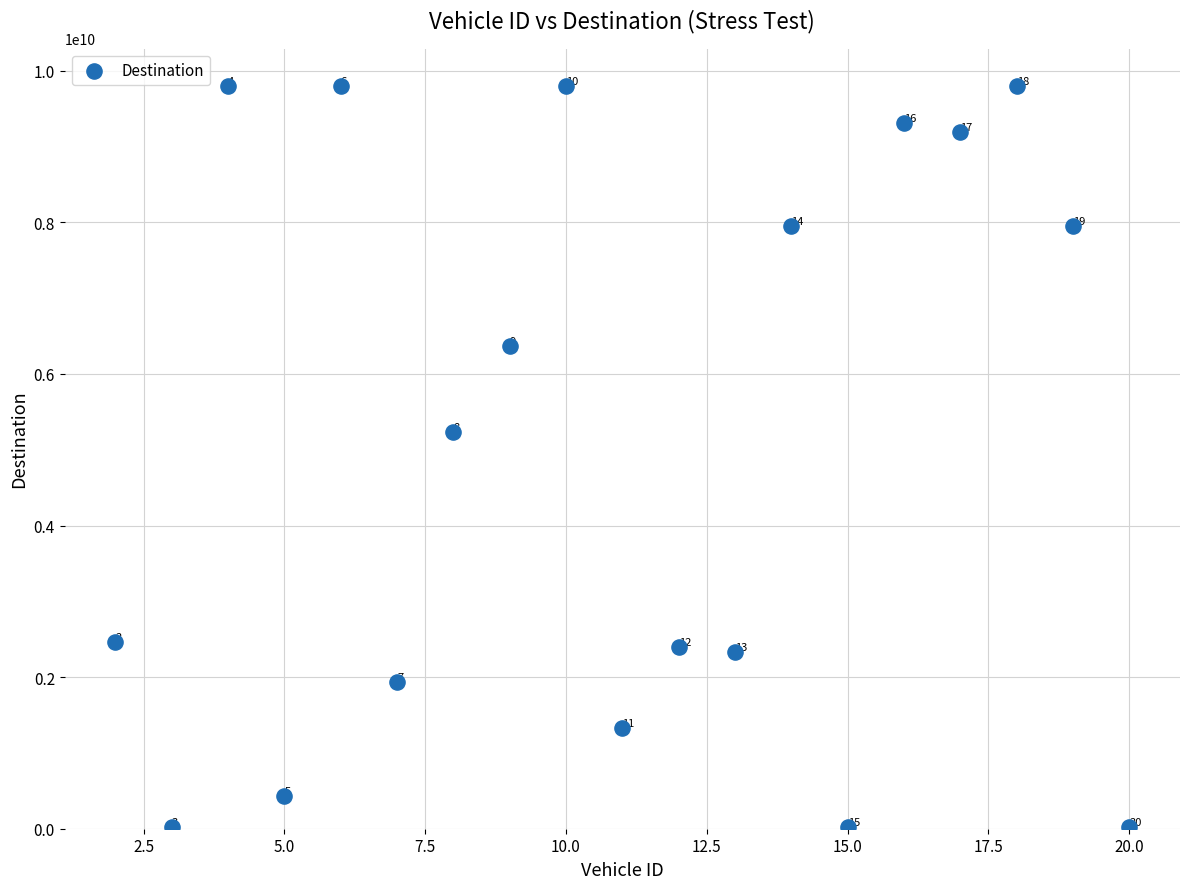

What Y value in the scatter plot is closest to 4915078247?

5238528591